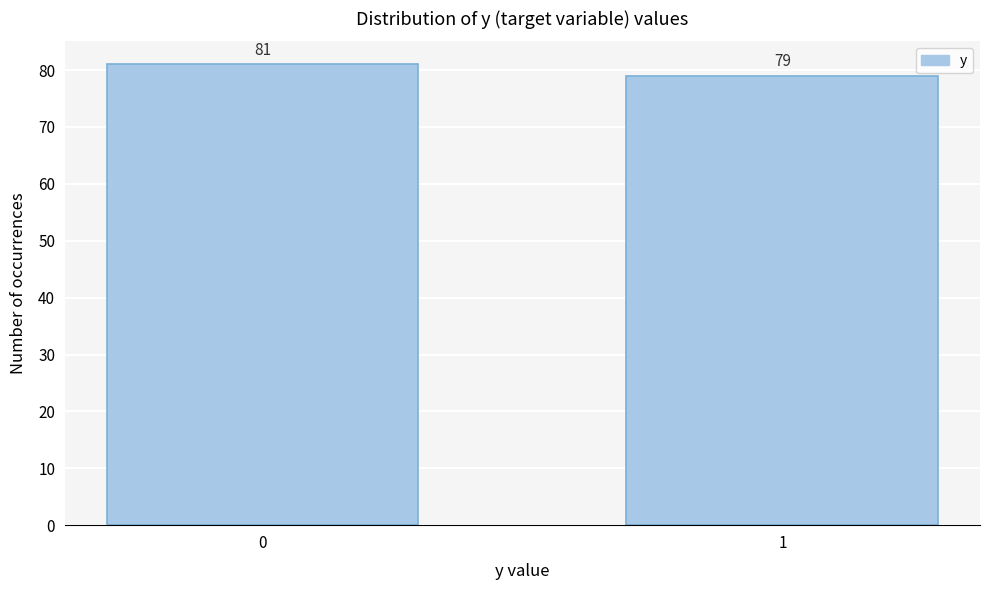

Reading right to left, what are all the values shown in this chart?

1=79	0=81